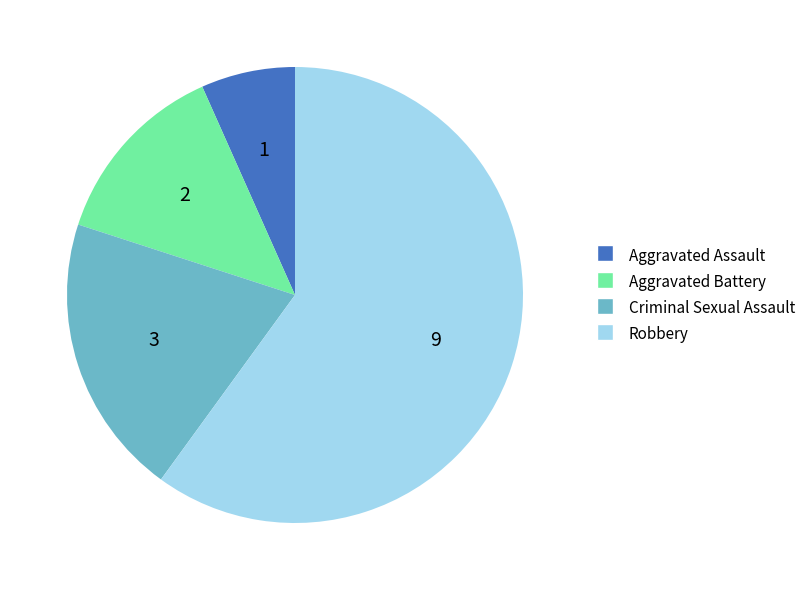

Approximately how many times larger is the value at Aggravated Battery compared to Criminal Sexual Assault?

0.7